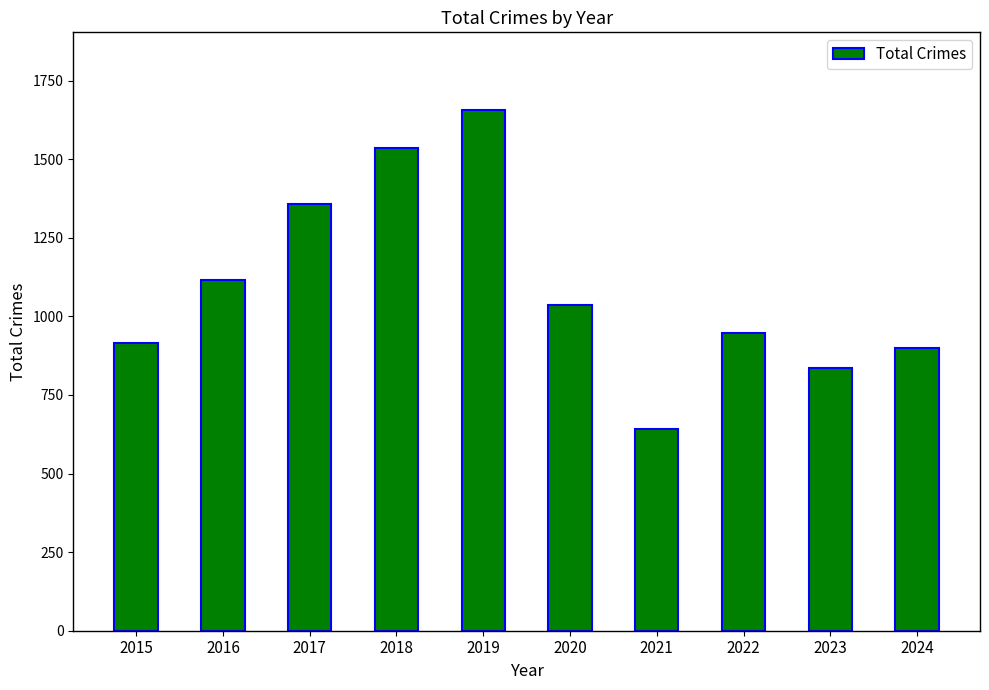

Which category has the lowest value across all series?

2021